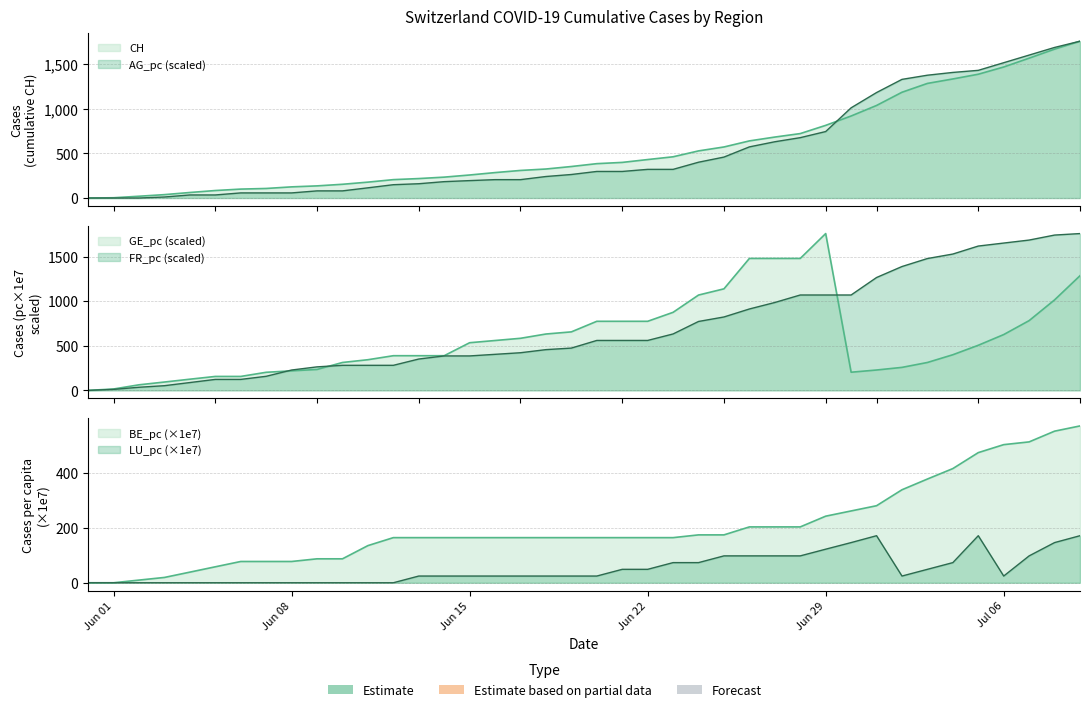

What are all the series names shown in the legend?

CH, AG_pc, GE_pc, FR_pc, BE_pc, LU_pc